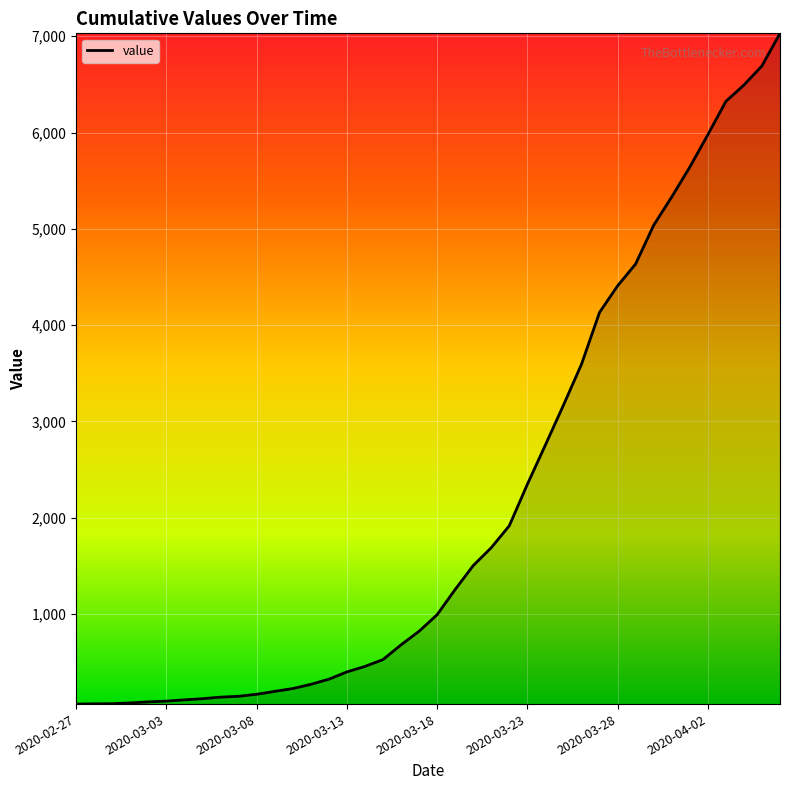

What is the difference between the maximum and minimum values?

6966